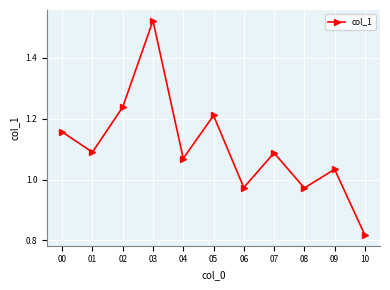

Where does the data first go above 1?

00